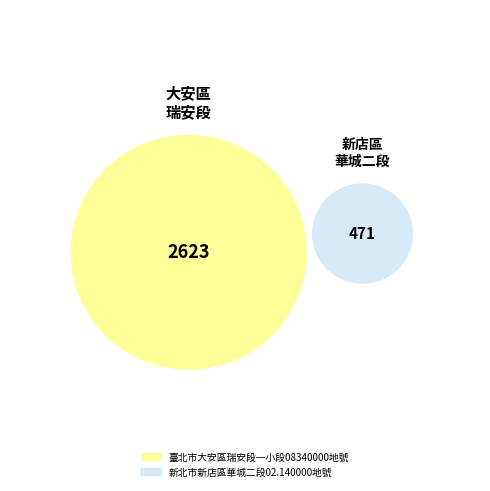

What percentage is the 新北市新店區華城二段02.140000地號 slice, to the nearest percent?

15%